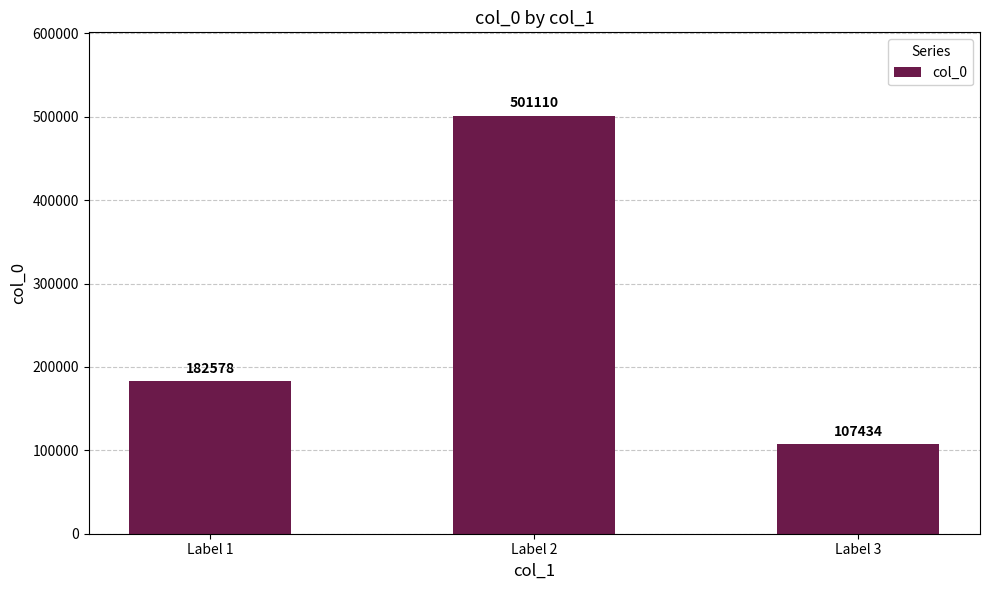

True or false: the data shows 61019 at Label 3.

False